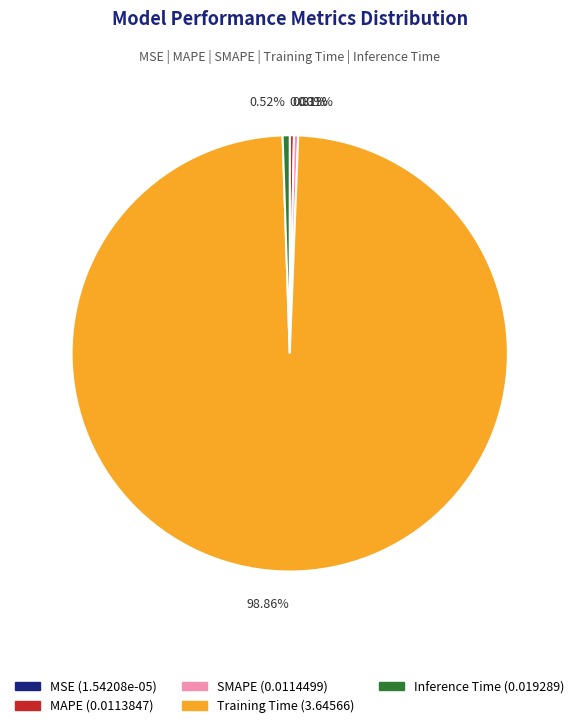

Does MAPE account for over 50% of the chart?

No